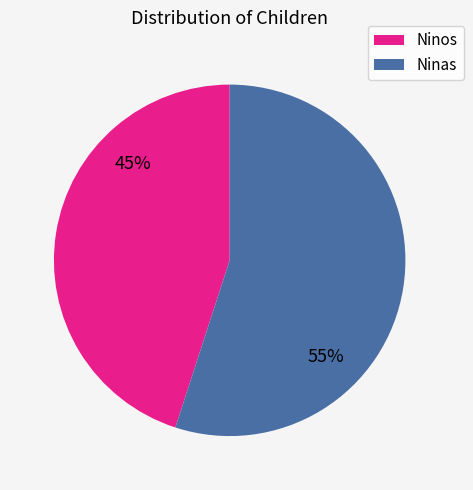

Is there a majority slice in this chart?

Yes